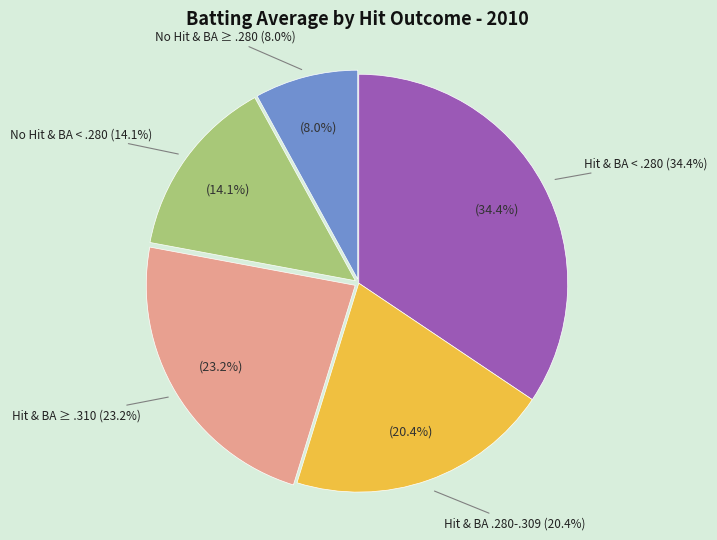

Does 22 represent more than half of the total?

No